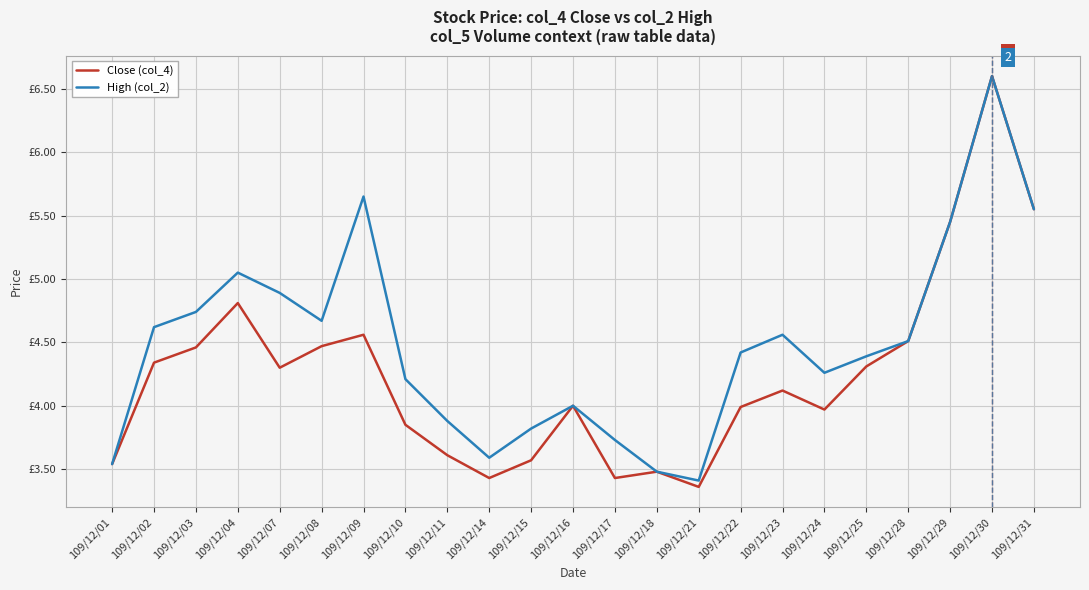

What are all the series names shown in the legend?

Close (col_4), High (col_2)